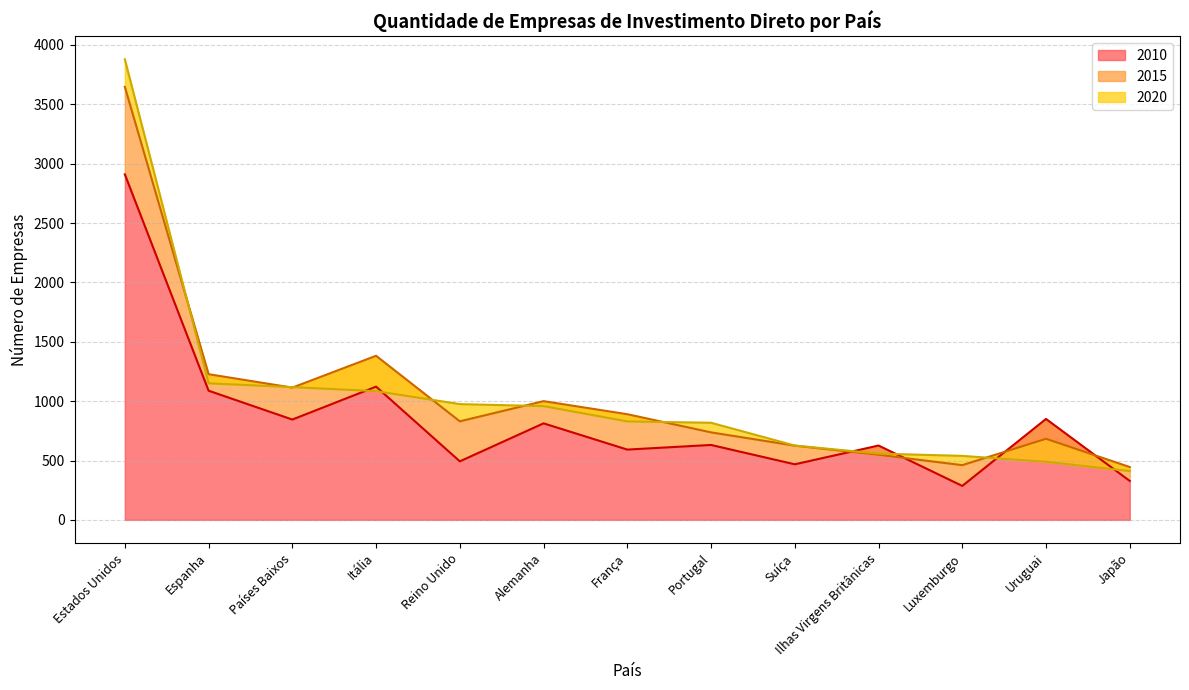

What is the value of the 2010 point at the 4th from the left?

1122